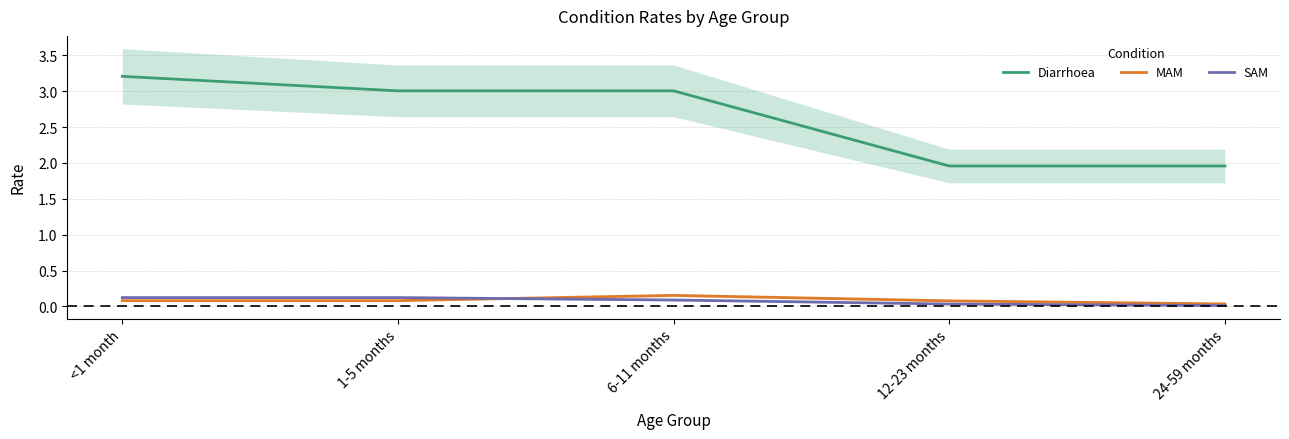

What is the difference between the highest and lowest values at <1 month?

3.1